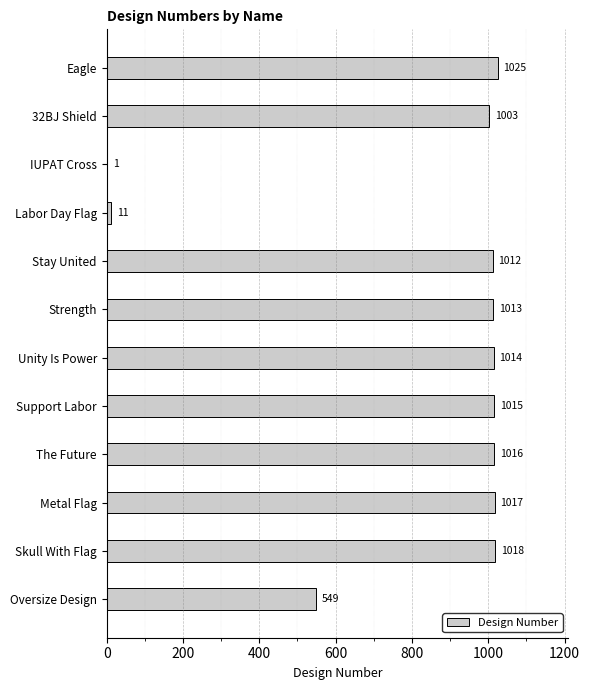

Are the bars grouped side by side (vs. stacked)?

No